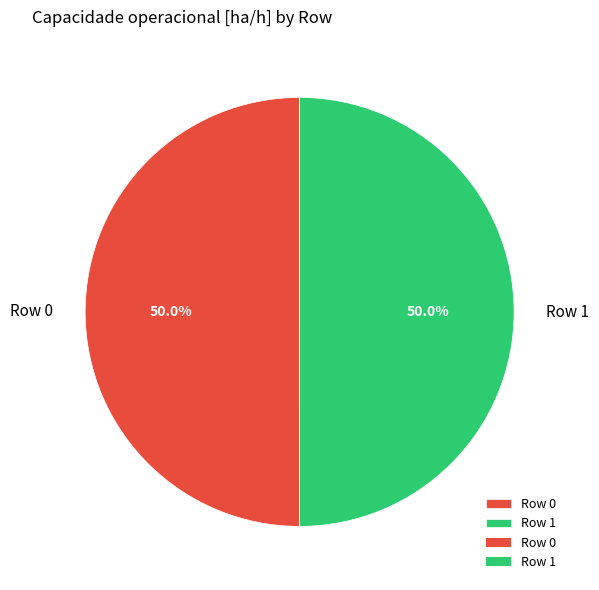

How much of the chart is everything except Row 0?

50.0%